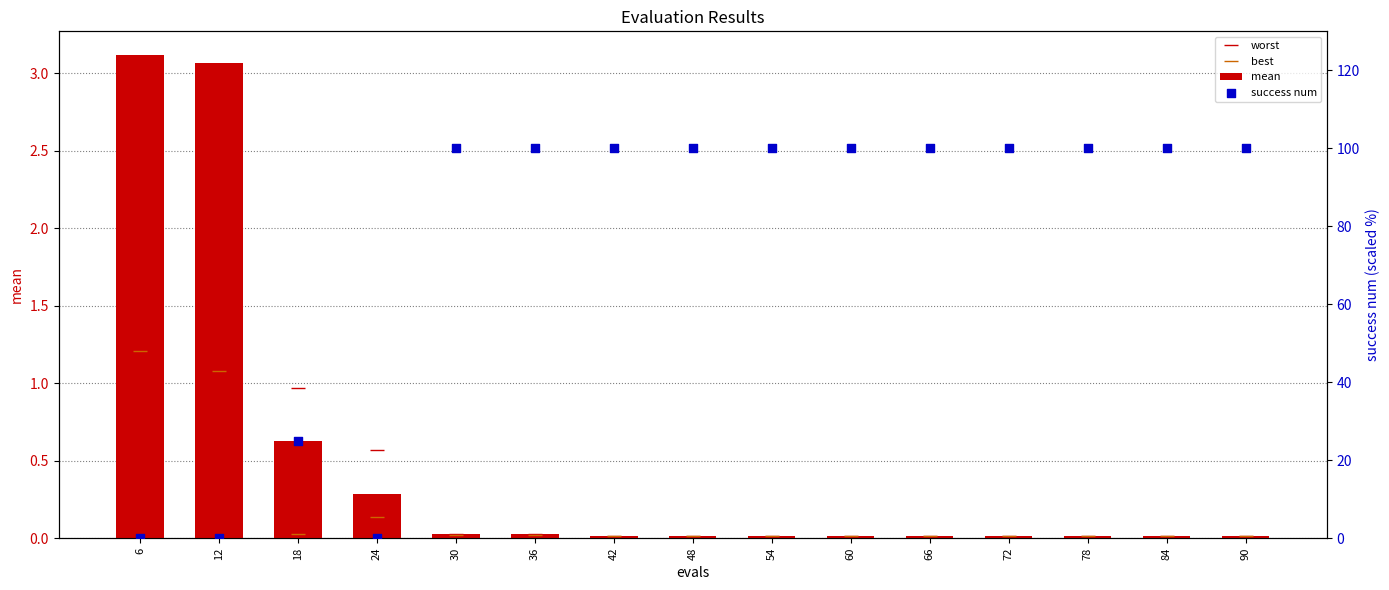

Is the value of worst at 54 greater than the value of best at 36?

No